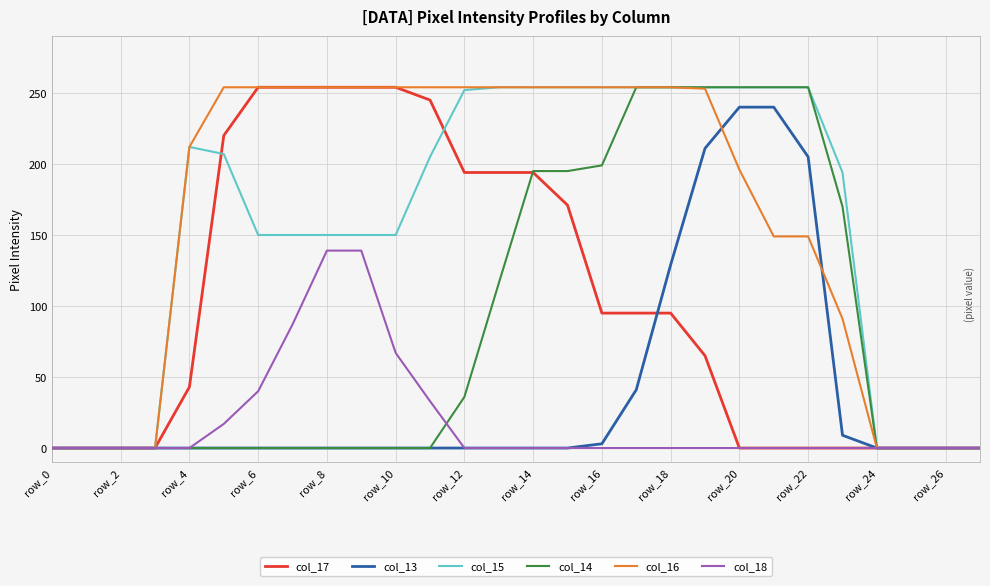

What is the maximum value for col_14?

254